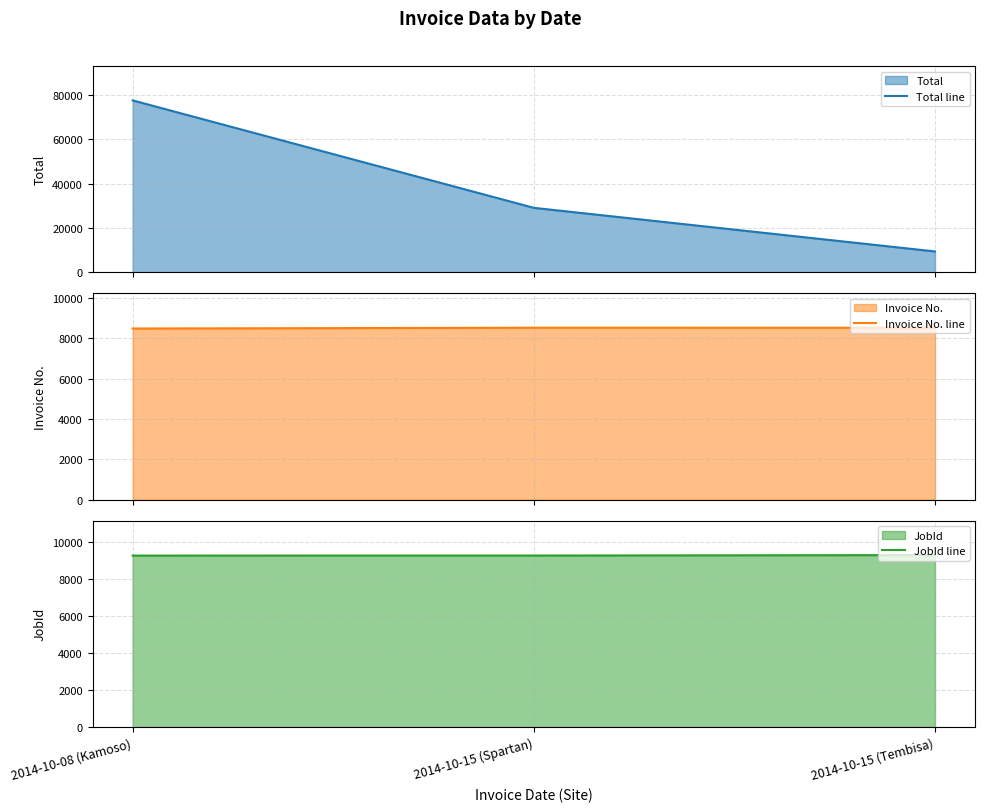

Is the value of Invoice No. line at 2014-10-08 (Kamoso) greater than the value of JobId line at 2014-10-15 (Spartan)?

No